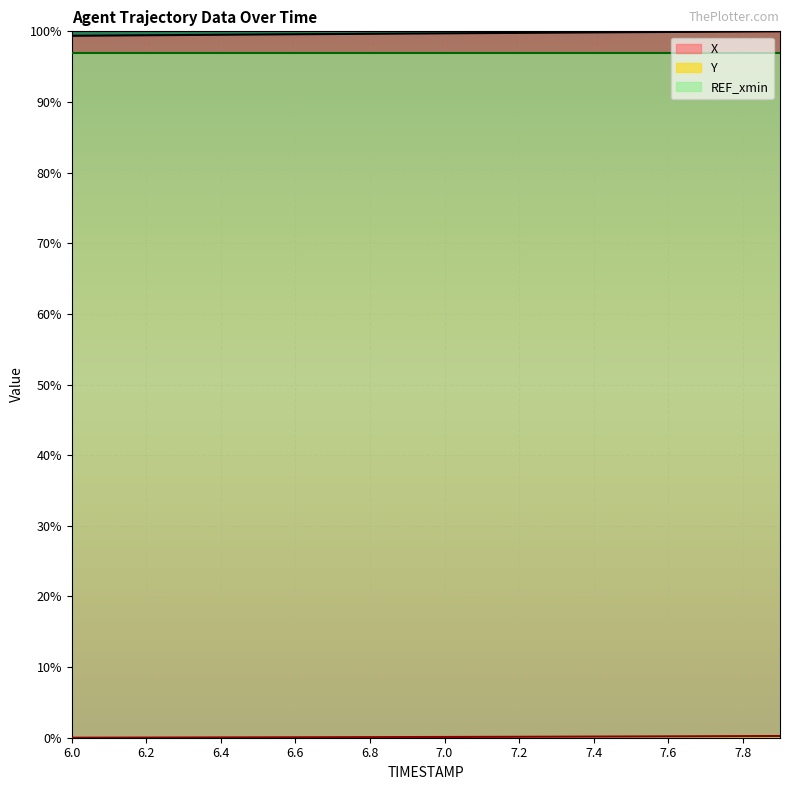

What is the maximum value shown in the chart?

100.0